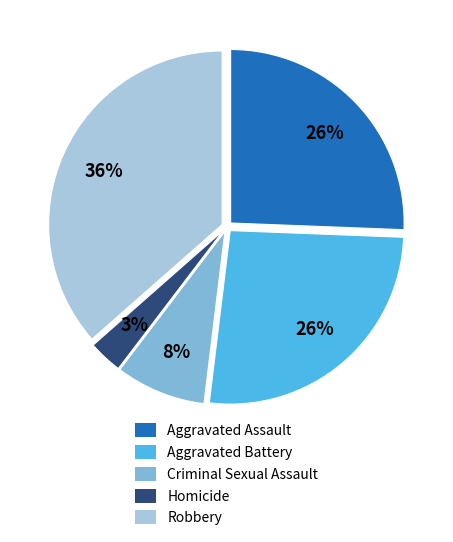

Which slice is the largest?

Robbery